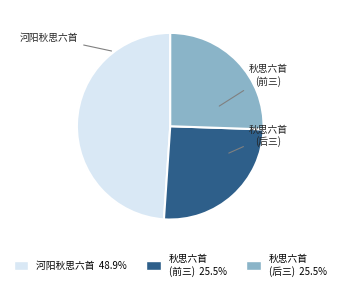

Count the number of slices in the pie.

3